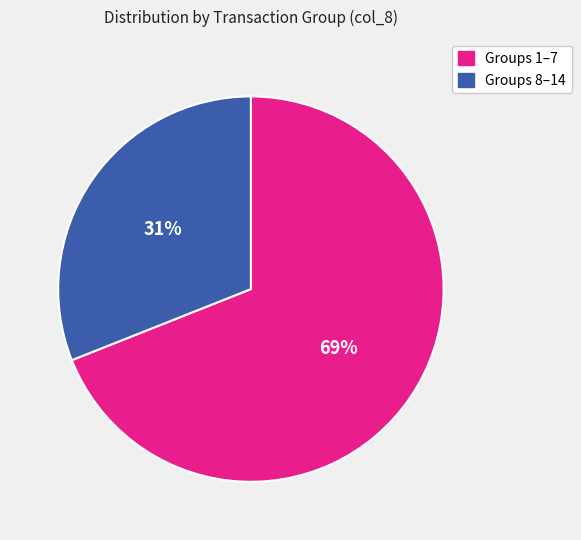

To the nearest percent, what is the difference between the largest and smallest slice percentages?

38%